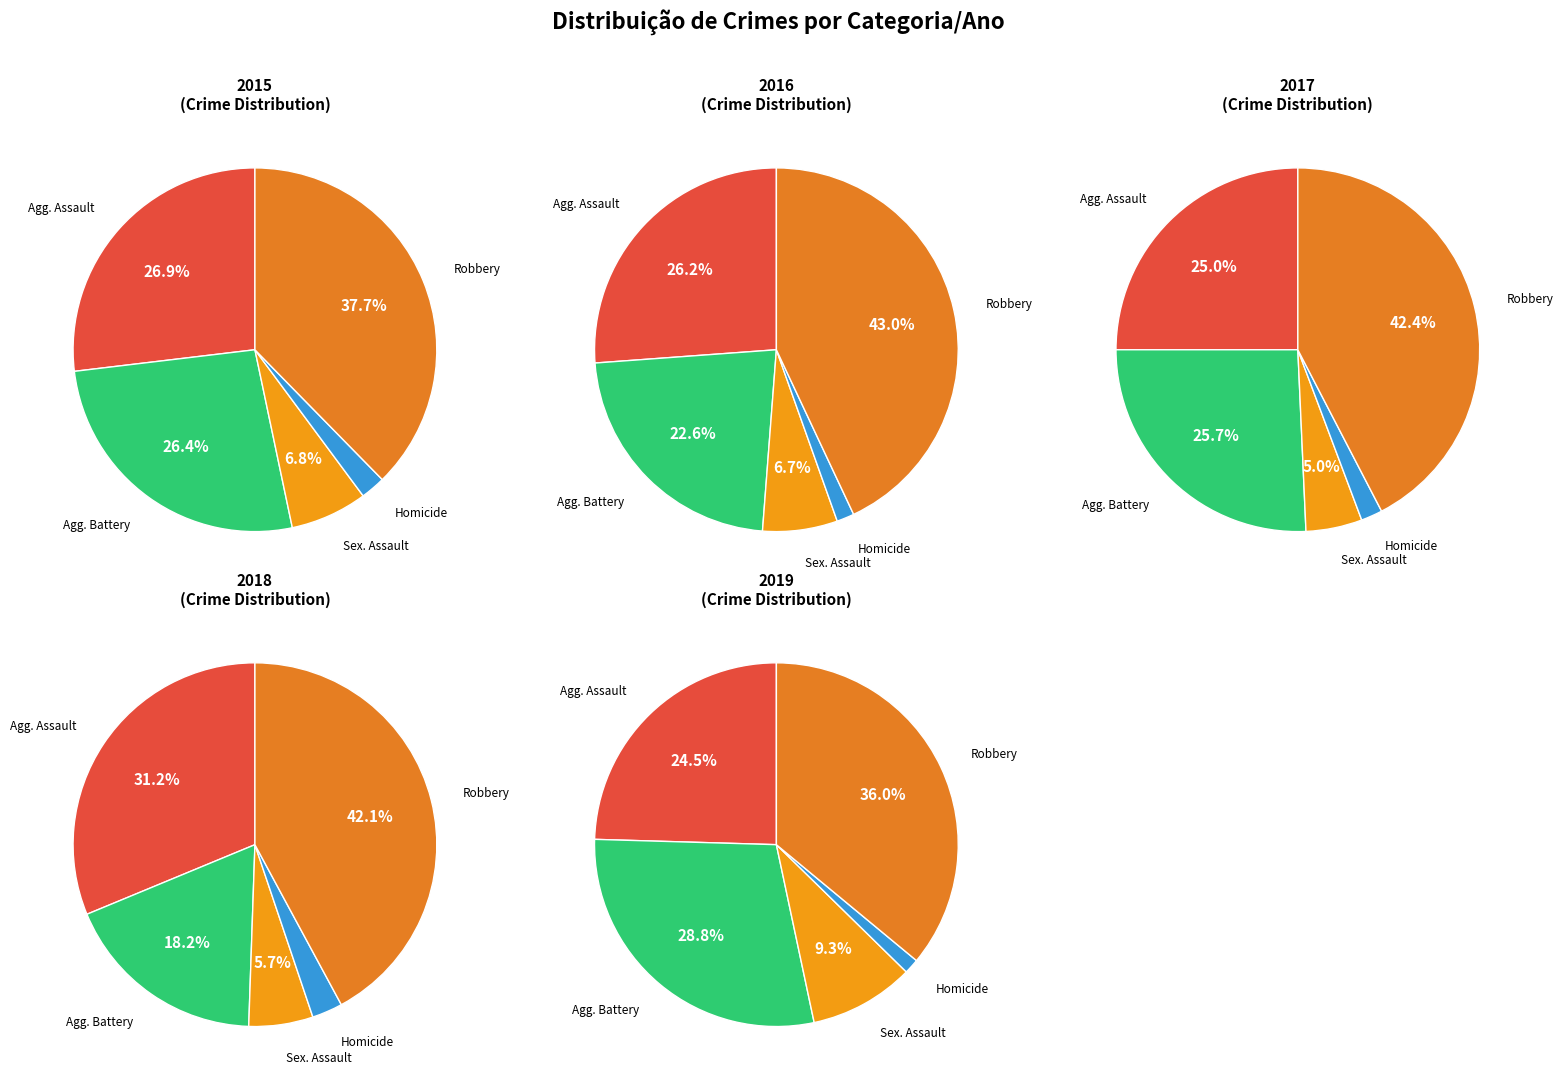

Which category has the biggest portion of the pie?

Robbery